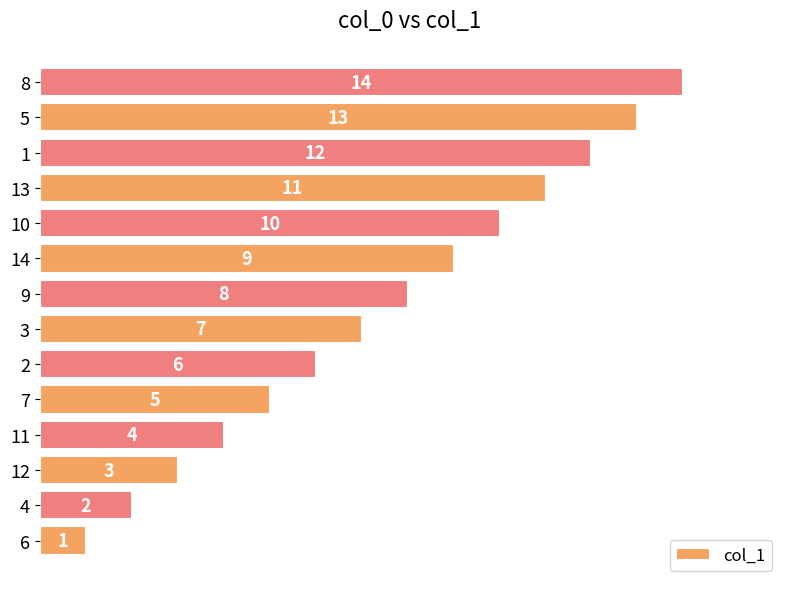

Does the chart contain stacked bars?

No